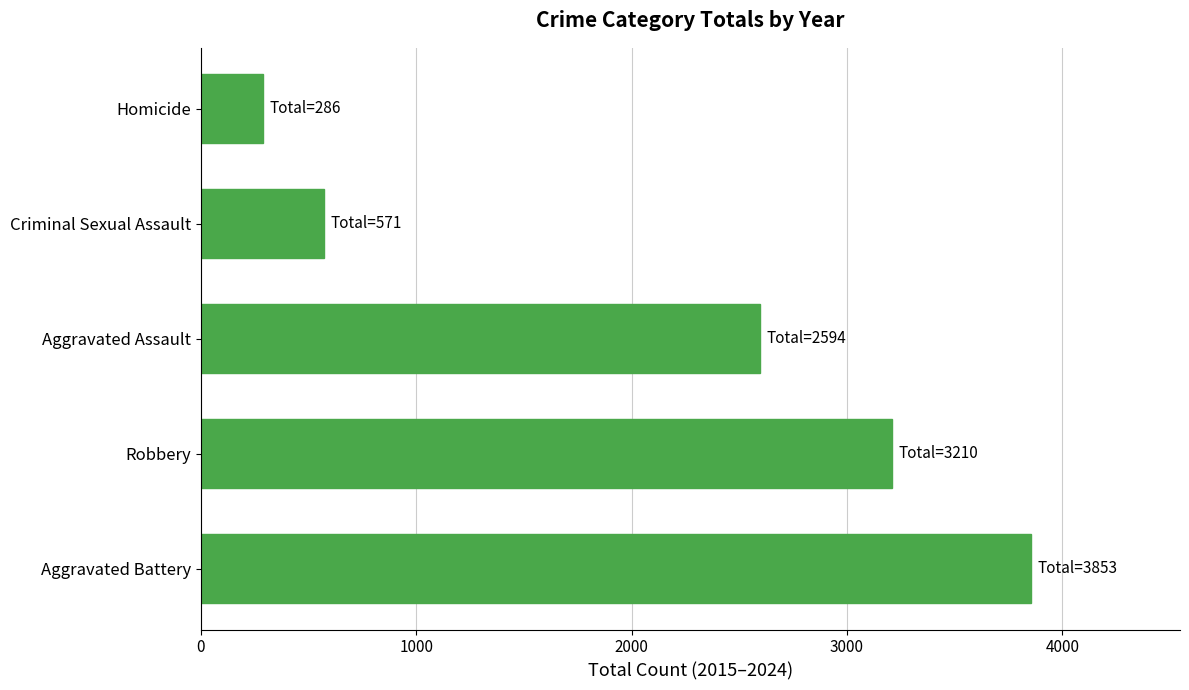

True or false: the data shows 1092 at Aggravated Battery.

False